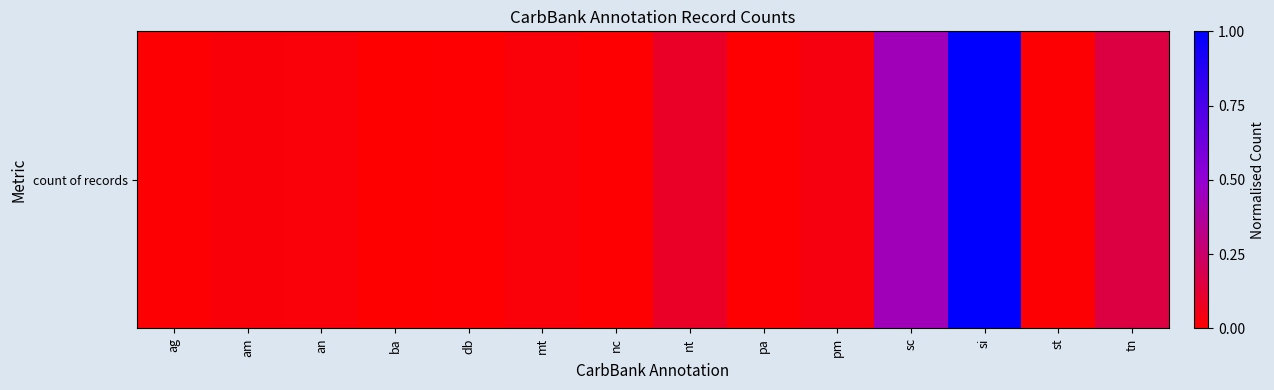

Which has a higher value, nc or ag?

ag